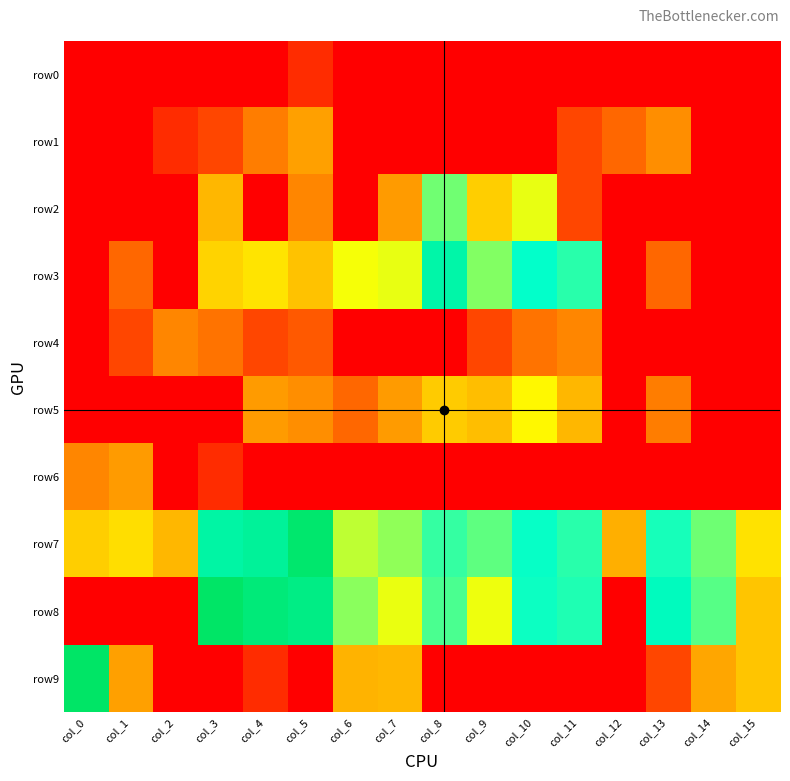

Reading right to left, transcribe all the data shown in this chart.

row0: col_15=0.0	col_14=0.0	col_13=0.0	col_12=0.0	col_11=0.0	col_10=0.0	col_9=0.0	col_8=0.0	col_7=0.0	col_6=0.0	col_5=0.7	col_4=0.0	col_3=0.0	col_2=0.0	col_1=0.0	col_0=0.0
row1: col_15=0.0	col_14=0.0	col_13=2.2	col_12=1.6	col_11=1.1	col_10=0.0	col_9=0.0	col_8=0.0	col_7=0.0	col_6=0.0	col_5=2.5	col_4=1.9	col_3=1.1	col_2=0.7	col_1=0.0	col_0=0.0
row2: col_15=0.0	col_14=0.0	col_13=0.0	col_12=0.0	col_11=1.1	col_10=4.1	col_9=3.2	col_8=5.0	col_7=2.4	col_6=0.0	col_5=2.1	col_4=0.0	col_3=2.8	col_2=0.0	col_1=0.0	col_0=0.0
row3: col_15=0.0	col_14=0.0	col_13=1.6	col_12=0.0	col_11=5.6	col_10=5.9	col_9=4.9	col_8=6.6	col_7=4.1	col_6=4.0	col_5=3.0	col_4=3.5	col_3=3.3	col_2=0.0	col_1=1.6	col_0=0.0
row4: col_15=0.0	col_14=0.0	col_13=0.0	col_12=0.0	col_11=2.1	col_10=1.8	col_9=1.1	col_8=0.0	col_7=0.0	col_6=0.0	col_5=1.4	col_4=1.1	col_3=1.8	col_2=2.1	col_1=1.1	col_0=0.0
row5: col_15=0.0	col_14=0.0	col_13=1.9	col_12=0.0	col_11=2.8	col_10=3.8	col_9=2.9	col_8=3.1	col_7=2.4	col_6=1.6	col_5=2.2	col_4=2.4	col_3=0.0	col_2=0.0	col_1=0.0	col_0=0.0
row6: col_15=0.0	col_14=0.0	col_13=0.0	col_12=0.0	col_11=0.0	col_10=0.0	col_9=0.0	col_8=0.0	col_7=0.0	col_6=0.0	col_5=0.0	col_4=0.0	col_3=0.7	col_2=0.0	col_1=2.4	col_0=2.1
row7: col_15=3.5	col_14=5.0	col_13=5.7	col_12=2.7	col_11=5.6	col_10=5.8	col_9=5.2	col_8=5.5	col_7=4.8	col_6=4.4	col_5=7.7	col_4=6.9	col_3=6.7	col_2=2.8	col_1=3.4	col_0=3.2
row8: col_15=3.0	col_14=5.2	col_13=6.1	col_12=0.0	col_11=5.7	col_10=5.8	col_9=4.1	col_8=5.3	col_7=4.1	col_6=4.8	col_5=7.3	col_4=7.5	col_3=7.8	col_2=0.0	col_1=0.0	col_0=0.0
row9: col_15=3.0	col_14=2.6	col_13=1.1	col_12=0.0	col_11=0.0	col_10=0.0	col_9=0.0	col_8=0.0	col_7=2.8	col_6=2.8	col_5=0.0	col_4=0.7	col_3=0.0	col_2=0.0	col_1=2.5	col_0=7.9